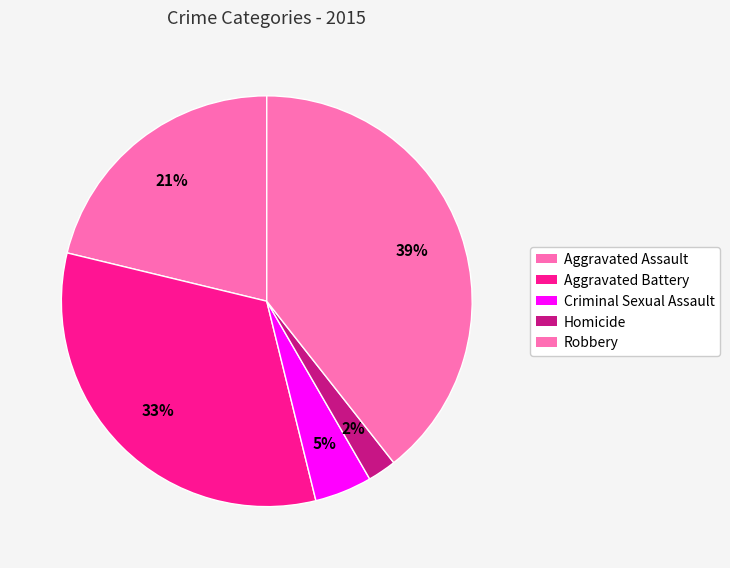

What portion of the pie excludes Aggravated Battery?

67.4%